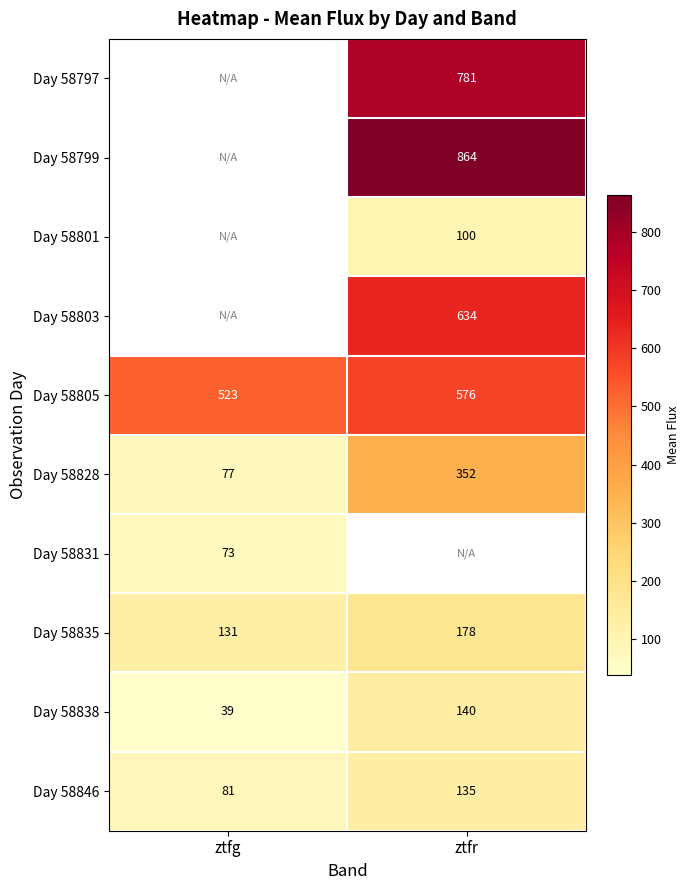

What is the smallest value displayed?

38.9